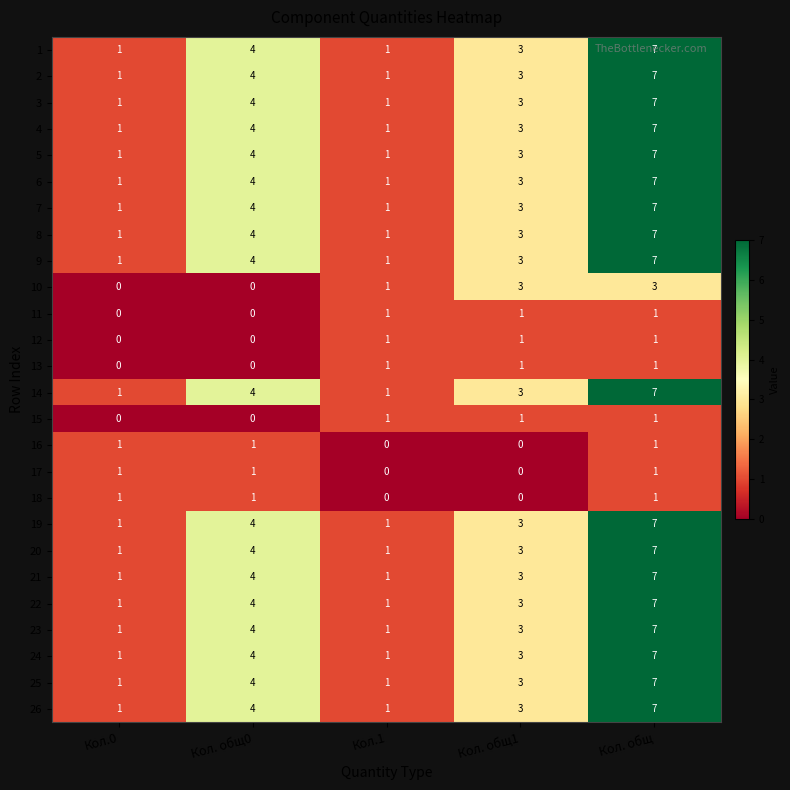

What is the difference between the maximum and minimum values in the 2 series?

6